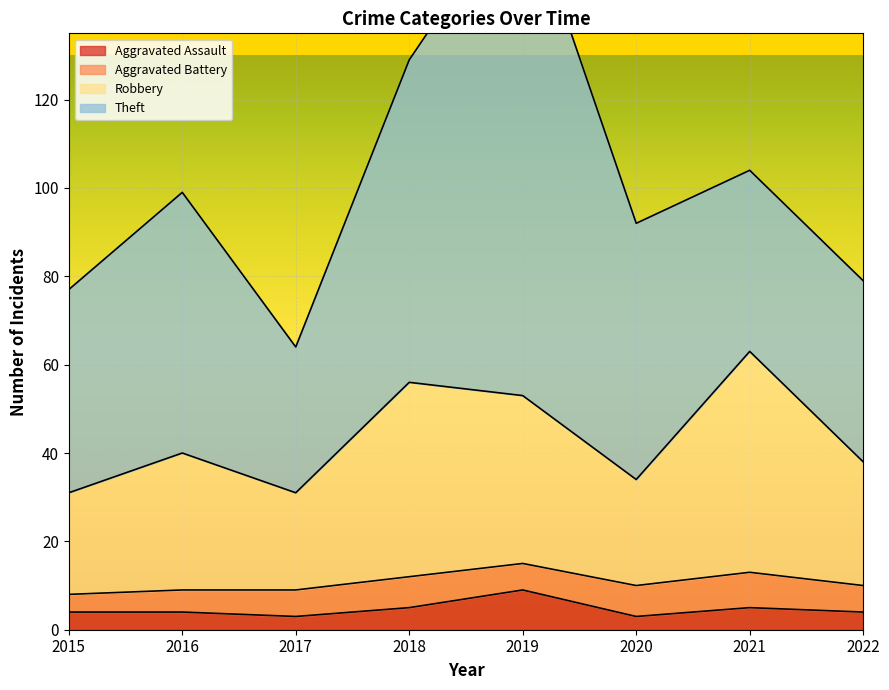

The value of Aggravated Assault at 2020 is 1. True or false?

False